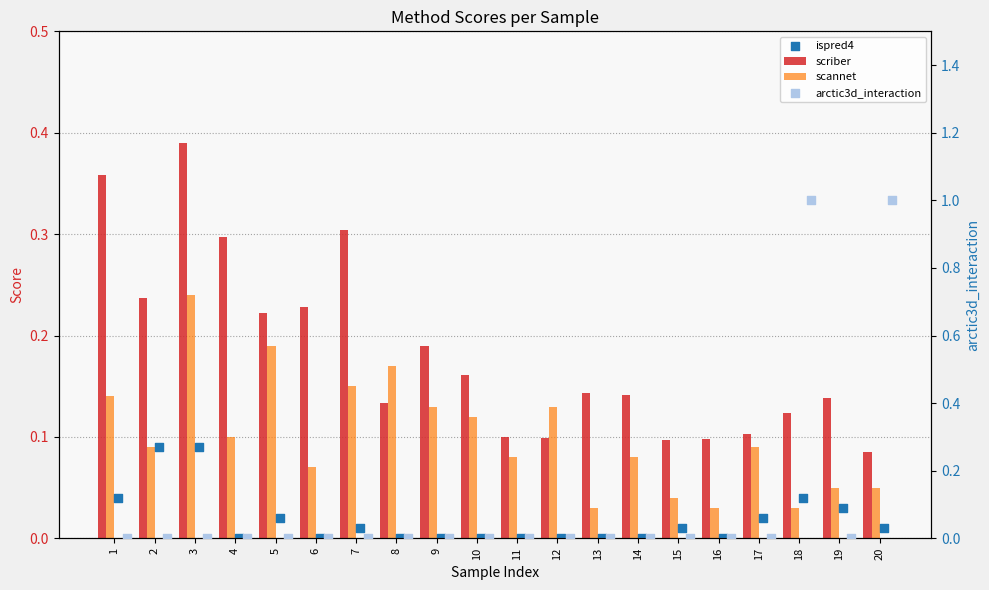

What are all the series names shown in the legend?

scriber, scannet, ispred4, arctic3d_interaction